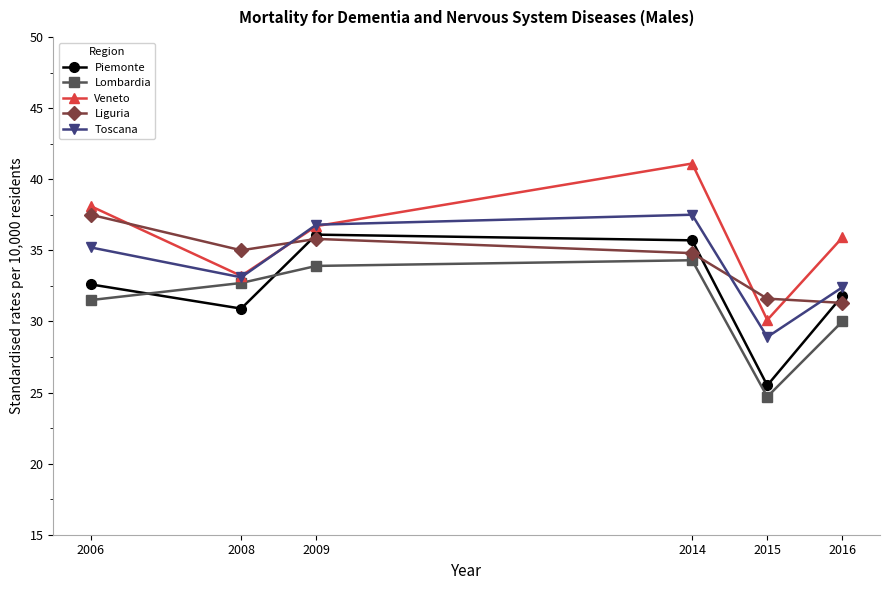

Which label corresponds to the largest value in the chart?

2014